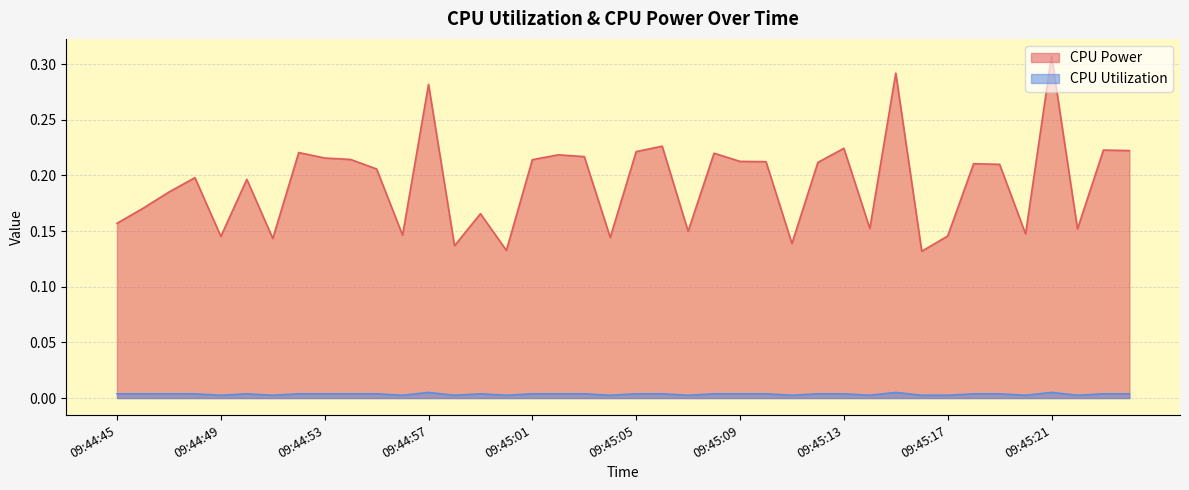

Reading left to right, extract all data points from this chart.

CPU Power: 09:44:45=0.2	09:44:46=0.2	09:44:47=0.2	09:44:48=0.2	09:44:49=0.1	09:44:50=0.2	09:44:51=0.1	09:44:52=0.2	09:44:53=0.2	09:44:54=0.2	09:44:55=0.2	09:44:56=0.1	09:44:57=0.3	09:44:58=0.1	09:44:59=0.2	09:45:00=0.1	09:45:01=0.2	09:45:02=0.2	09:45:03=0.2	09:45:04=0.1	09:45:05=0.2	09:45:06=0.2	09:45:07=0.1	09:45:08=0.2	09:45:09=0.2	09:45:10=0.2	09:45:11=0.1	09:45:12=0.2	09:45:13=0.2	09:45:14=0.2	09:45:15=0.3	09:45:16=0.1	09:45:17=0.1	09:45:18=0.2	09:45:19=0.2	09:45:20=0.1	09:45:21=0.3	09:45:22=0.2	09:45:23=0.2	09:45:24=0.2
CPU Utilization: 09:44:45=0.0	09:44:46=0.0	09:44:47=0.0	09:44:48=0.0	09:44:49=0.0	09:44:50=0.0	09:44:51=0.0	09:44:52=0.0	09:44:53=0.0	09:44:54=0.0	09:44:55=0.0	09:44:56=0.0	09:44:57=0.0	09:44:58=0.0	09:44:59=0.0	09:45:00=0.0	09:45:01=0.0	09:45:02=0.0	09:45:03=0.0	09:45:04=0.0	09:45:05=0.0	09:45:06=0.0	09:45:07=0.0	09:45:08=0.0	09:45:09=0.0	09:45:10=0.0	09:45:11=0.0	09:45:12=0.0	09:45:13=0.0	09:45:14=0.0	09:45:15=0.0	09:45:16=0.0	09:45:17=0.0	09:45:18=0.0	09:45:19=0.0	09:45:20=0.0	09:45:21=0.0	09:45:22=0.0	09:45:23=0.0	09:45:24=0.0